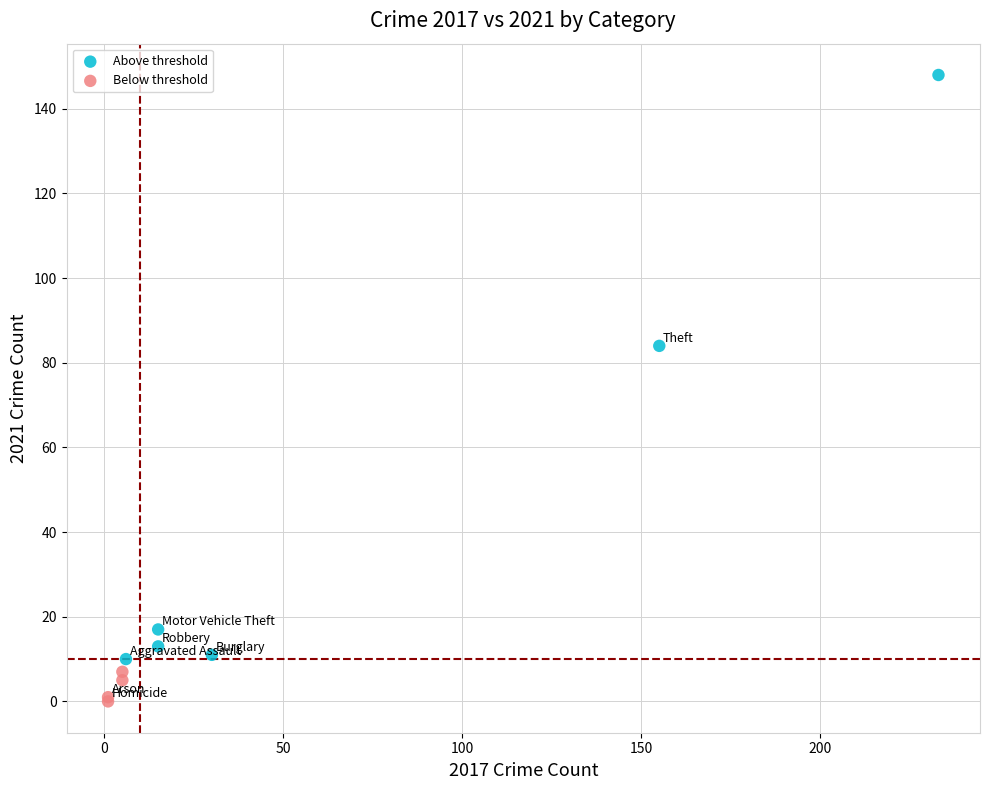

Which series reaches the minimum Y coordinate?

Below threshold